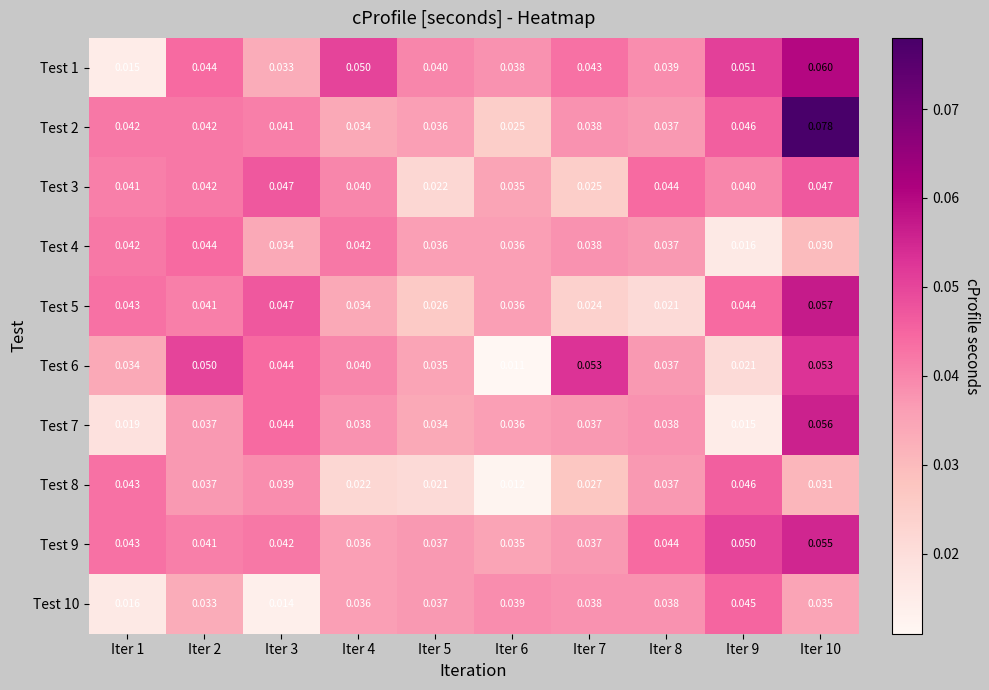

List the series in order of their peak value, highest first.

Test 2, Test 1, Test 5, Test 7, Test 9, Test 6, Test 3, Test 8, Test 10, Test 4